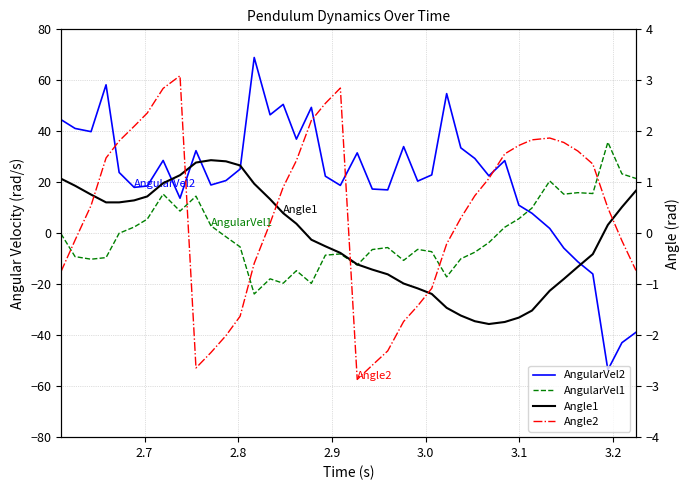

What is the minimum value shown in the chart?

-53.6